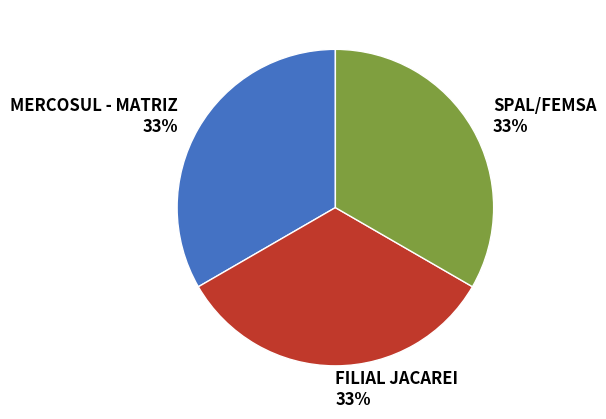

The SPAL/FEMSA slice represents 20% of the pie. True or false?

False